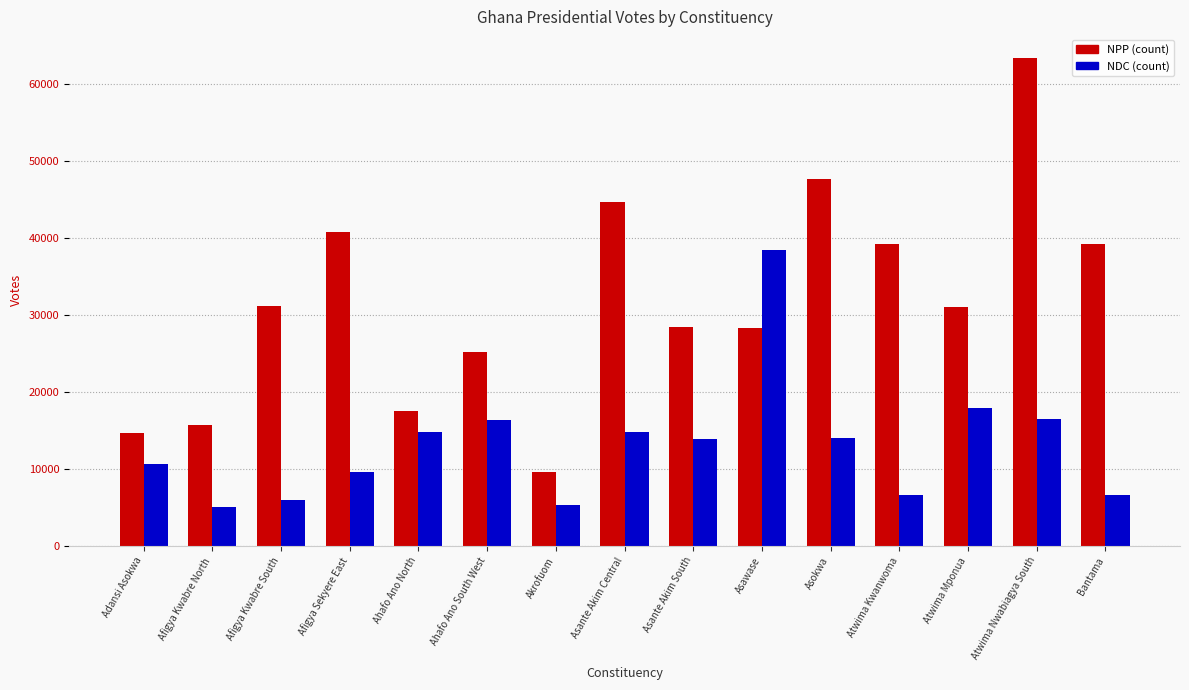

At which category is the sum across all series the highest?

Atwima Nwabiagya South